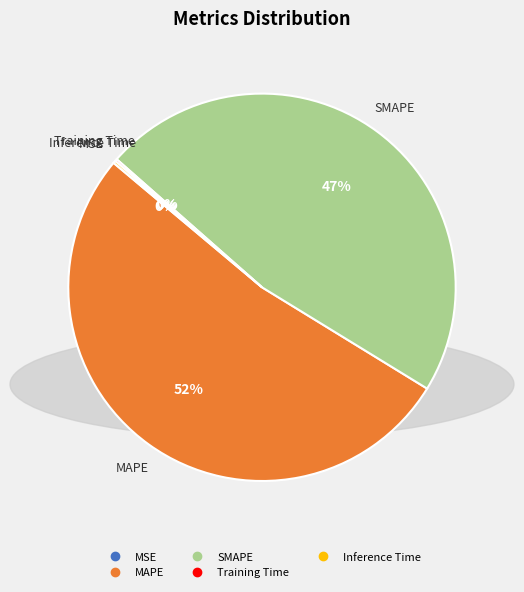

What is the largest slice in the pie chart?

MAPE